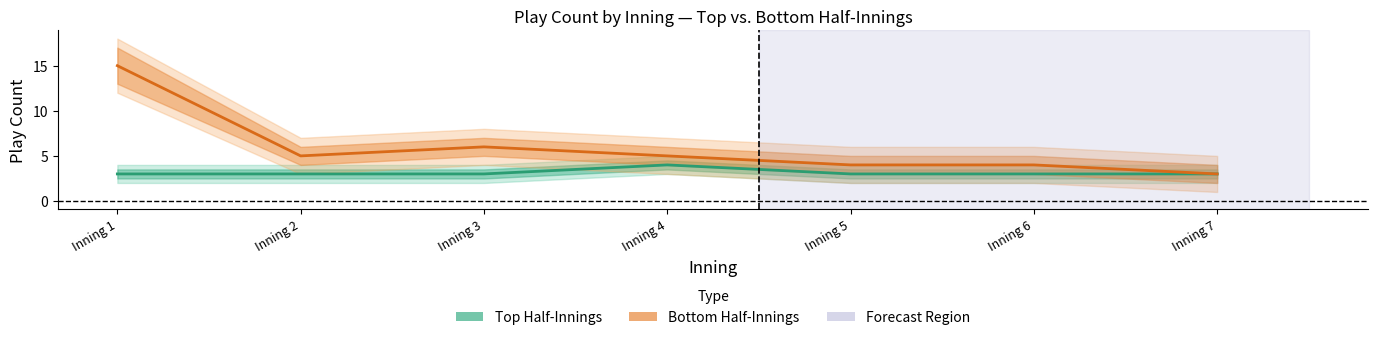

What is the difference between the highest and lowest values at Inning 3?

3